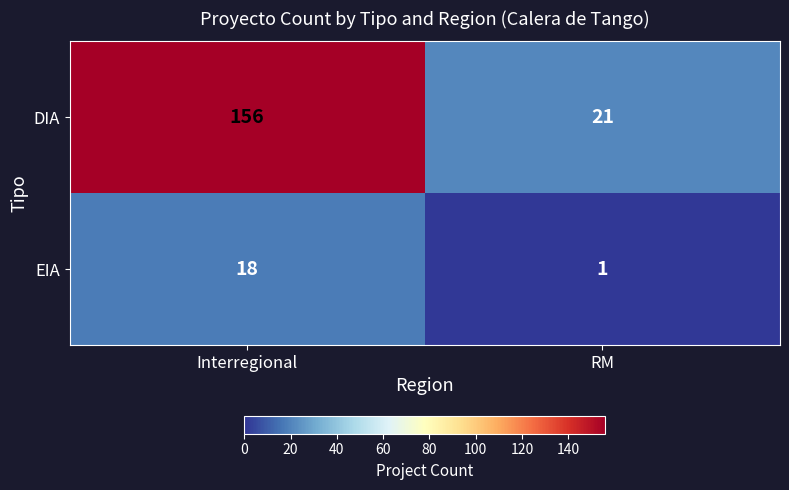

At which category is the sum across all series the highest?

Interregional